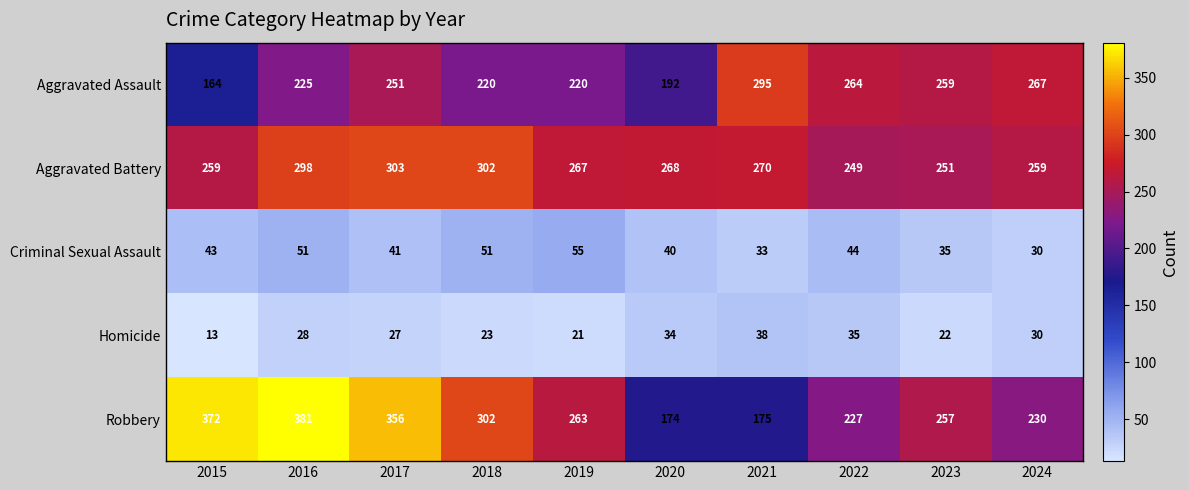

At which category is the sum across all series the highest?

2016